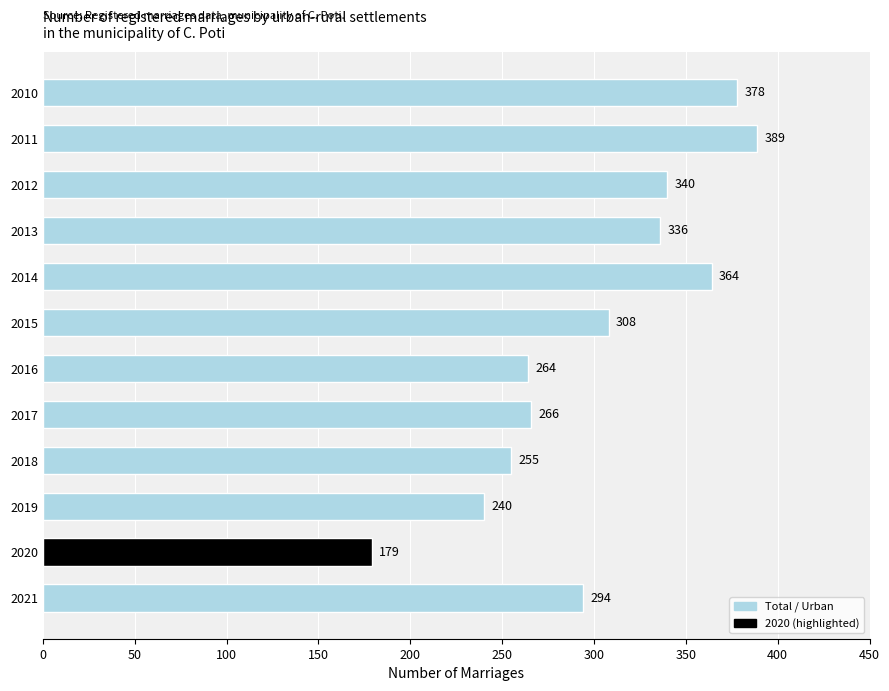

True or false: the data shows 364 at 2017.

False